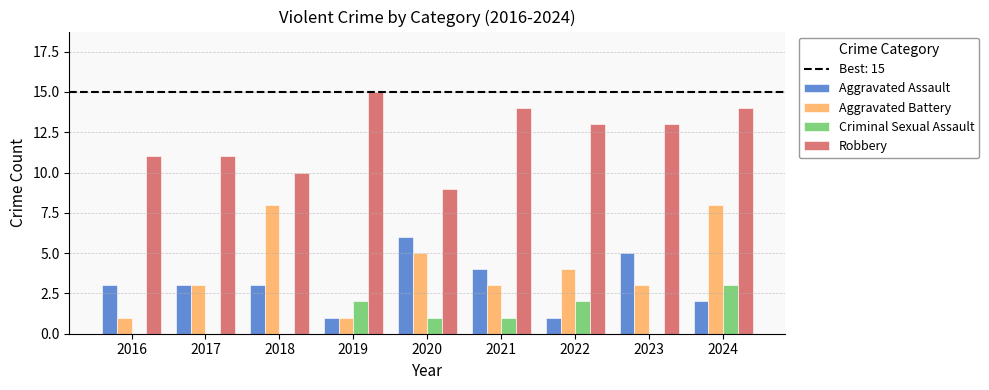

Are the bars grouped side by side (vs. stacked)?

Yes